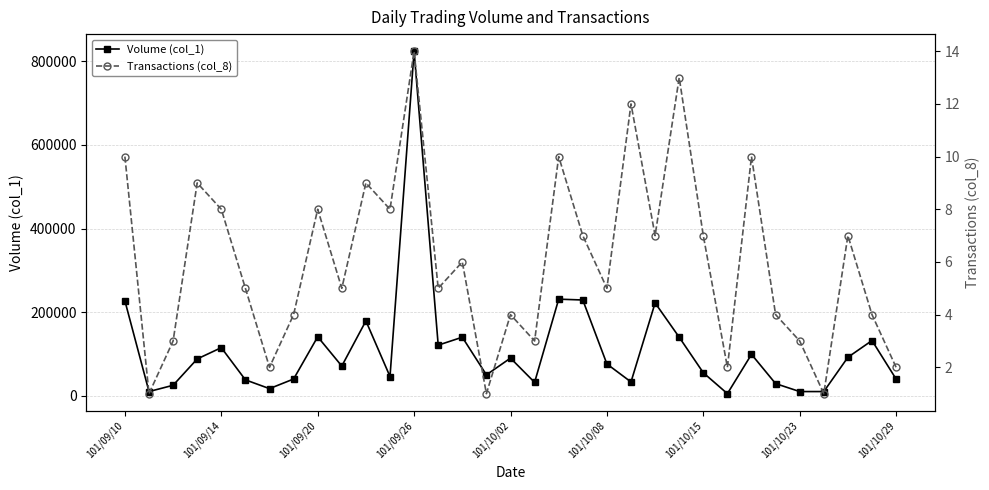

Which category has the highest value in the Volume (col_1) series?

101/09/26